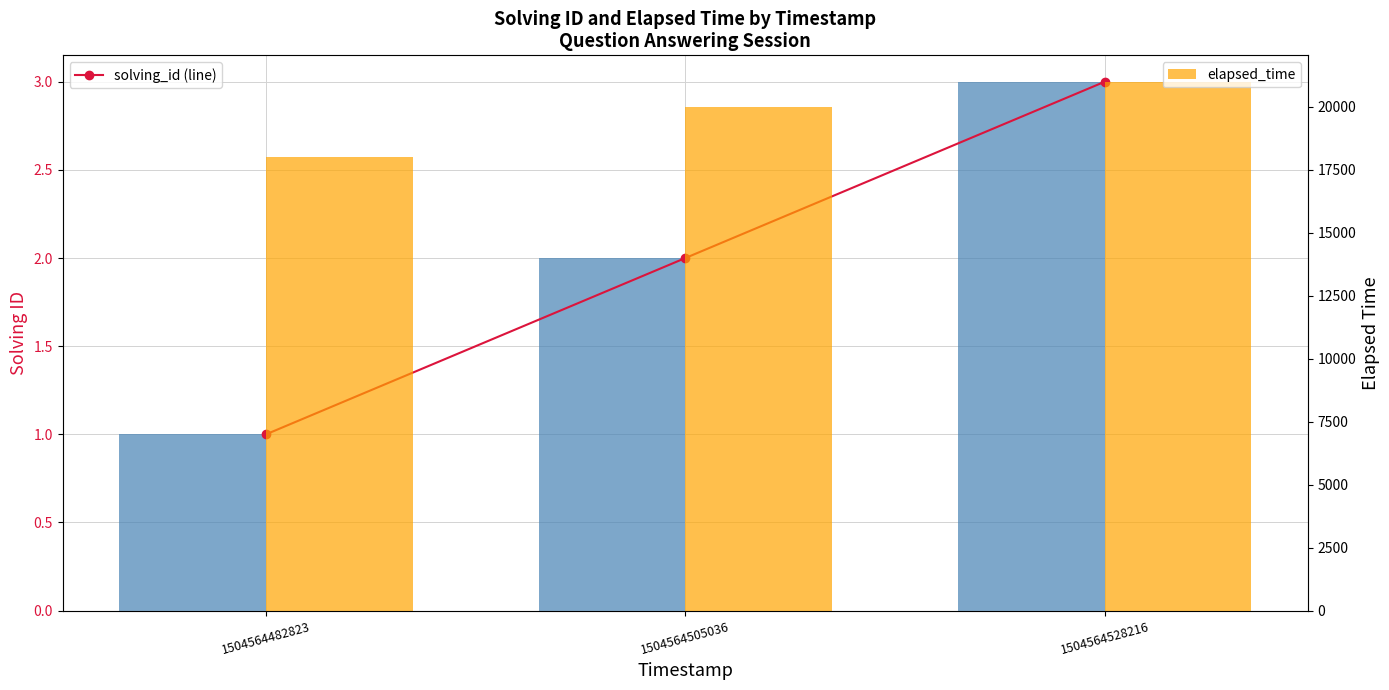

Count the solving_id values in the range 1 to 3.

3